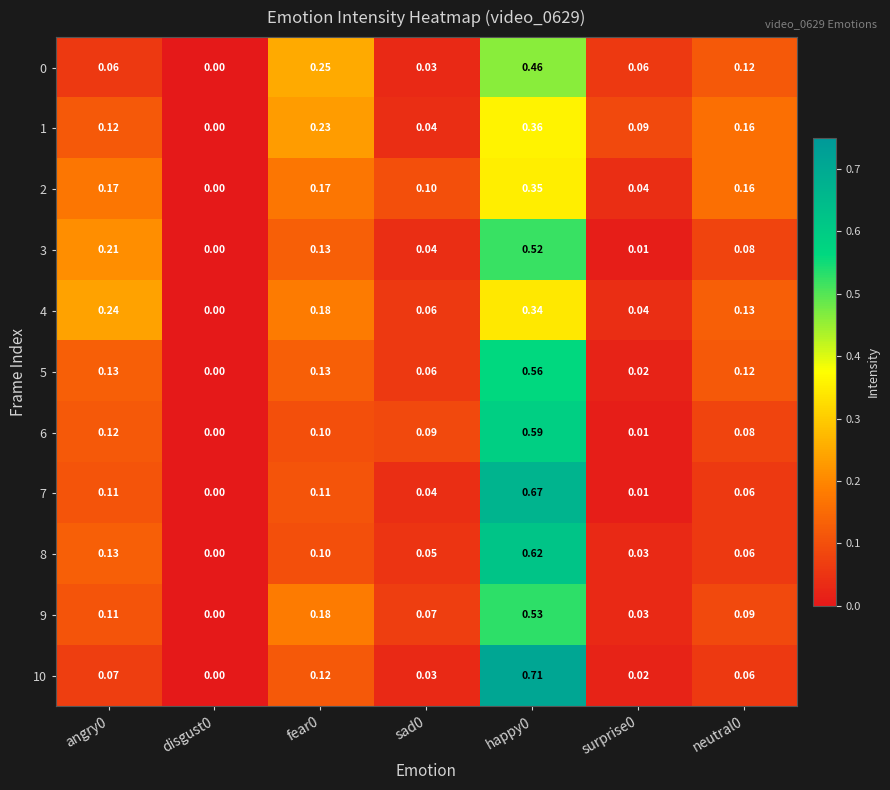

Is the value of 8 at angry0 greater than the value of 2 at surprise0?

Yes